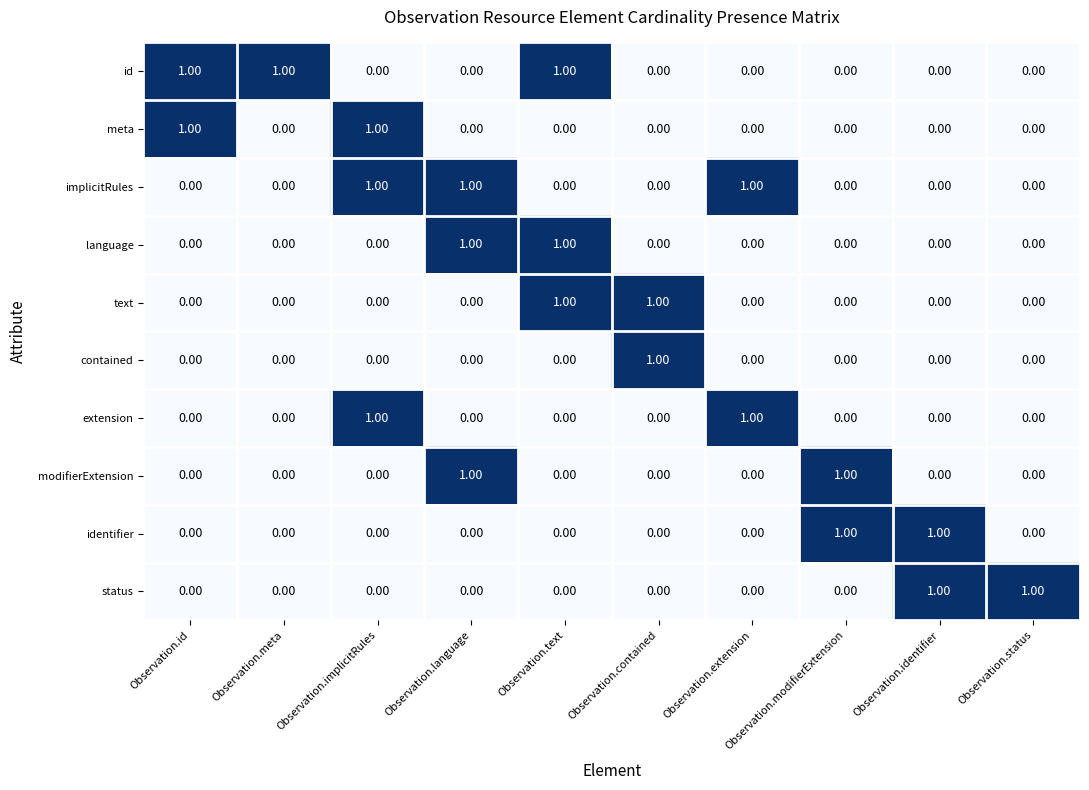

What is the sum of all id values?

3